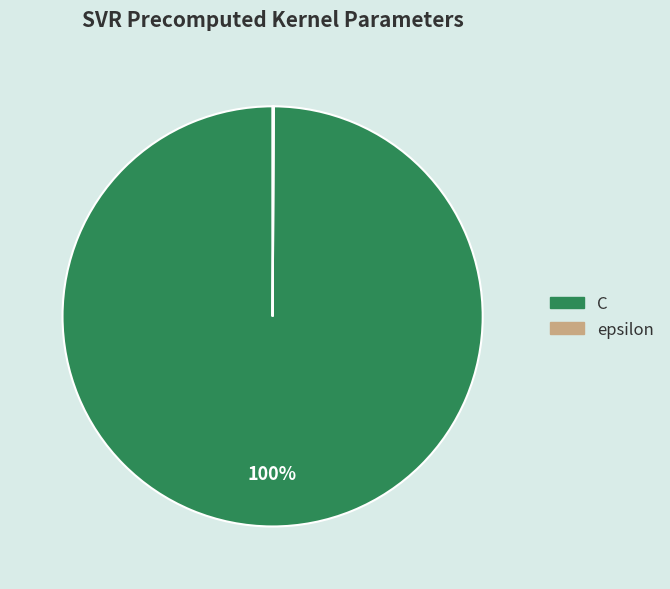

Which slice is the largest?

C